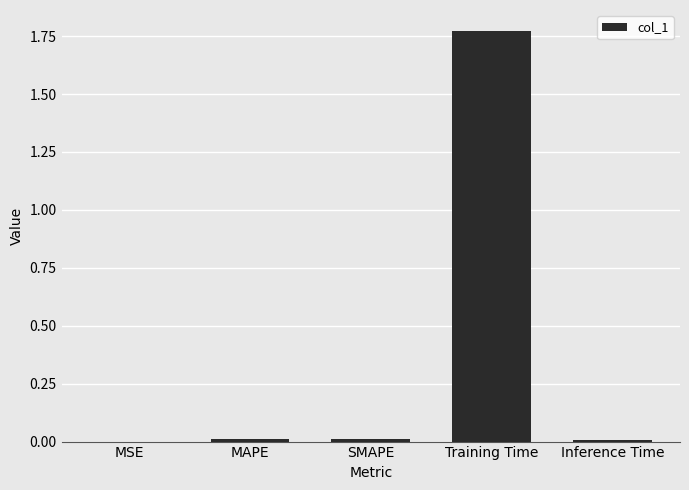

The chart shows a value of 0.0 at SMAPE. True or false?

True